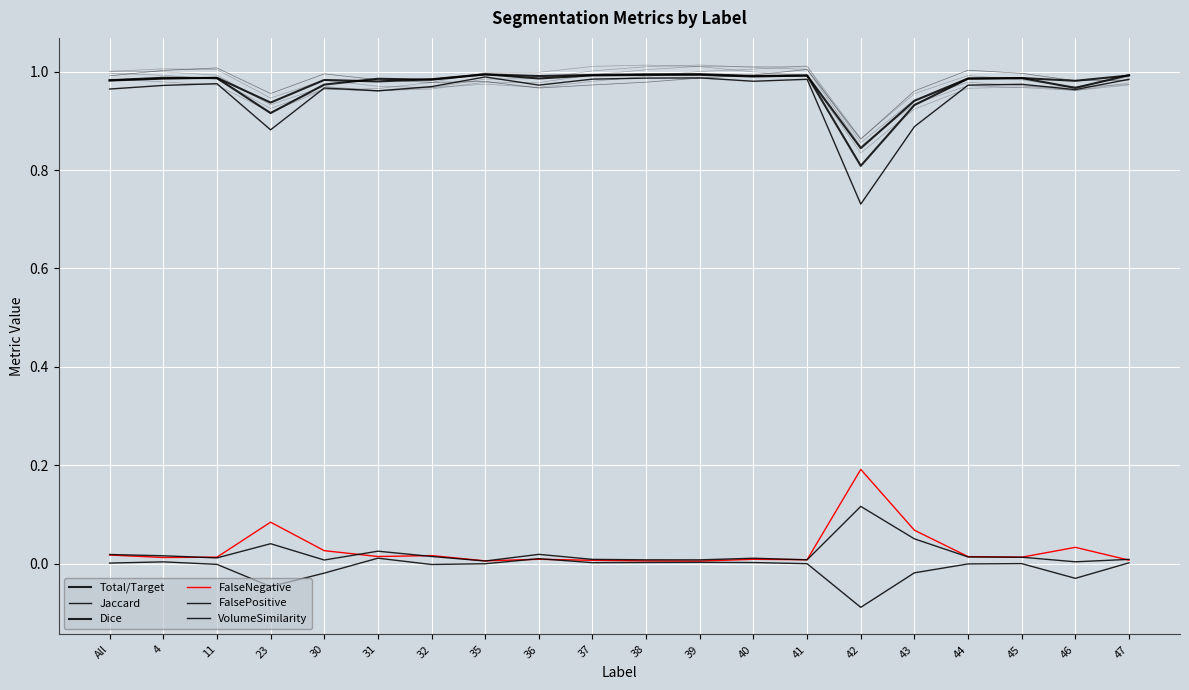

In VolumeSimilarity, how many points are lower than both neighbors (excluding endpoints)?

5